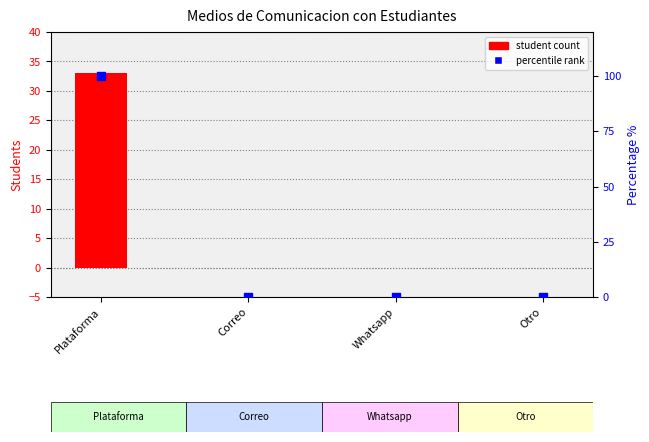

Which series has the widest spread of Y values?

percentile rank